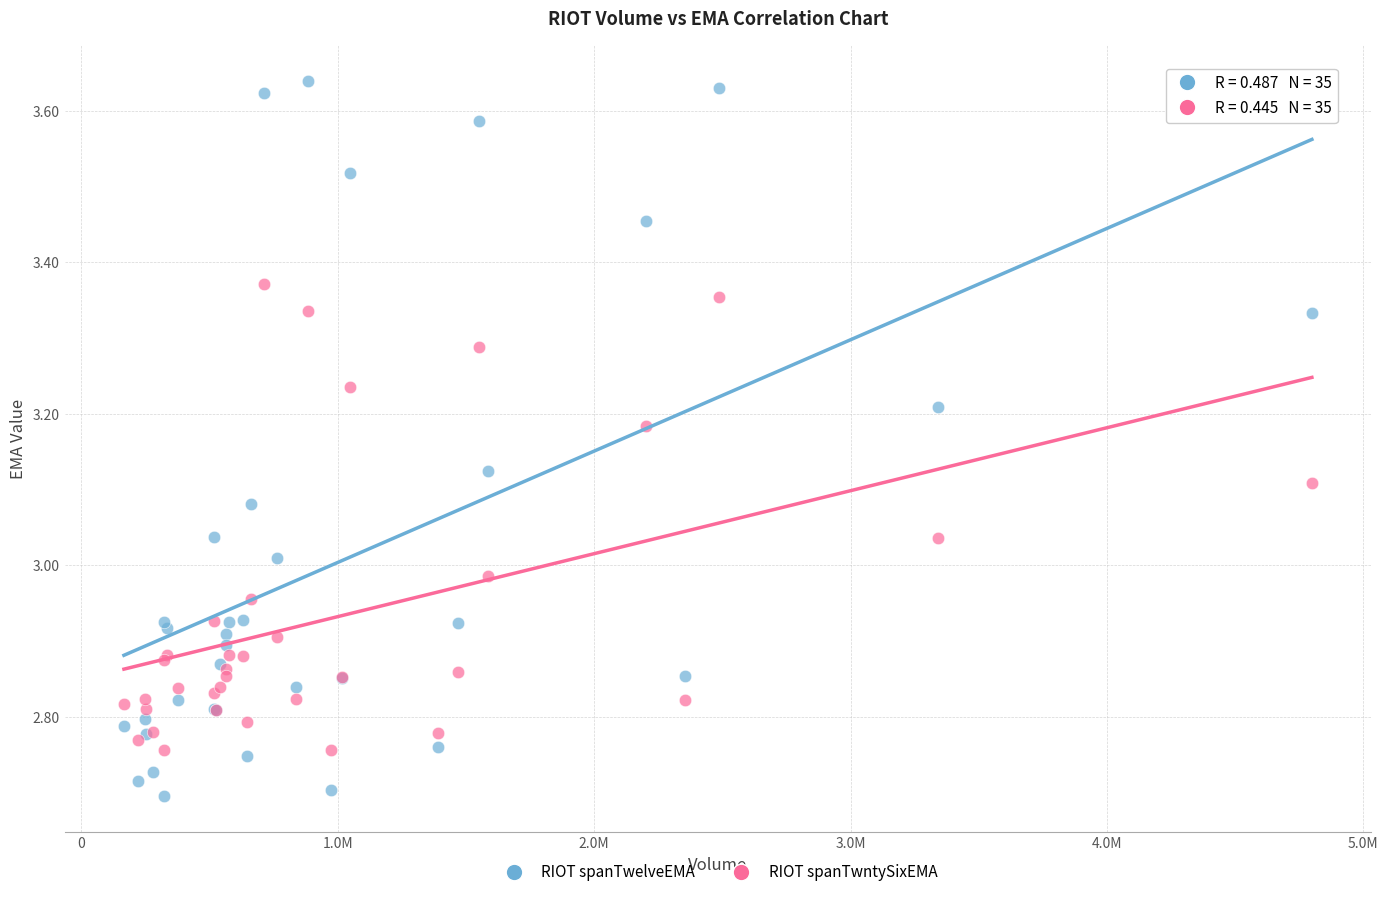

Which series reaches the maximum Y coordinate?

RIOT spanTwelveEMA